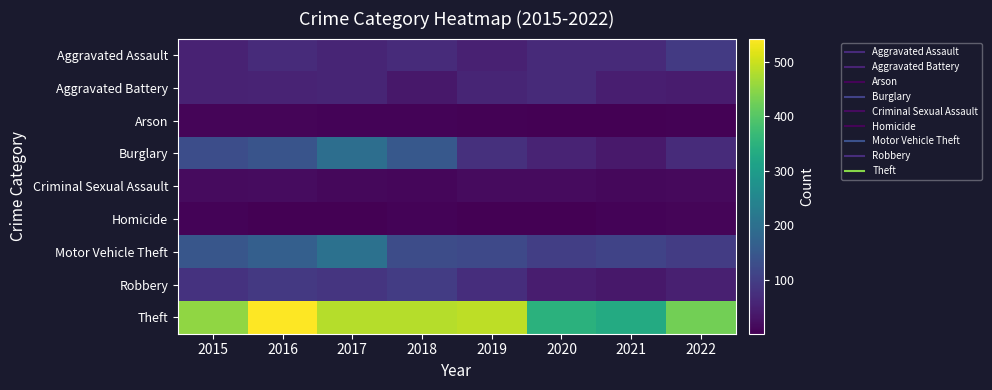

Reading right to left, list all the values displayed in this chart.

Aggravated Assault: 2022=93	2021=66	2020=65	2019=51	2018=67	2017=57	2016=67	2015=52
Aggravated Battery: 2022=42	2021=46	2020=65	2019=58	2018=35	2017=57	2016=56	2015=52
Arson: 2022=4	2021=2	2020=2	2019=5	2018=6	2017=7	2016=9	2015=8
Burglary: 2022=68	2021=39	2020=55	2019=76	2018=151	2017=197	2016=141	2015=129
Criminal Sexual Assault: 2022=15	2021=12	2020=17	2019=17	2018=11	2017=13	2016=20	2015=16
Homicide: 2022=8	2021=7	2020=1	2019=3	2018=7	2017=3	2016=3	2015=7
Motor Vehicle Theft: 2022=98	2021=111	2020=101	2019=121	2018=128	2017=204	2016=165	2015=145
Robbery: 2022=48	2021=35	2020=44	2019=72	2018=97	2017=84	2016=90	2015=81
Theft: 2022=427	2021=332	2020=347	2019=490	2018=483	2017=482	2016=543	2015=454